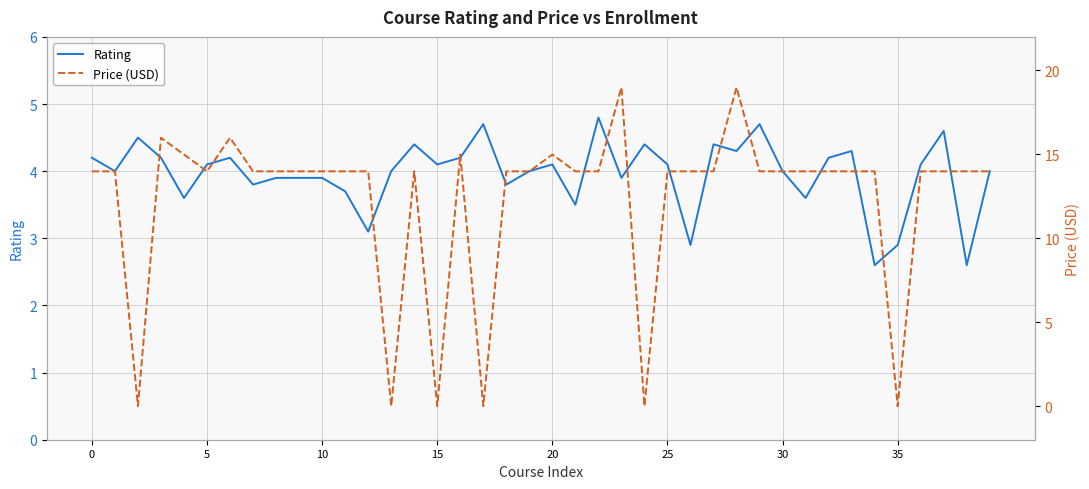

What is the label of the 26th point from the left?

25